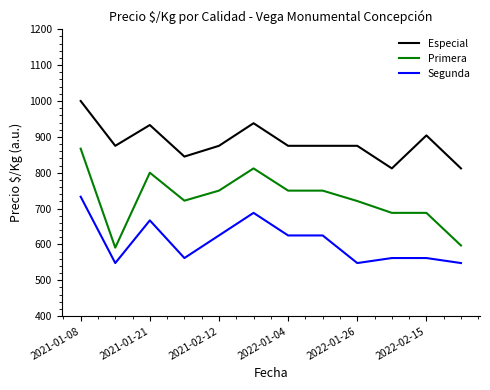

True or false: Especial and Primera intersect in this chart.

False